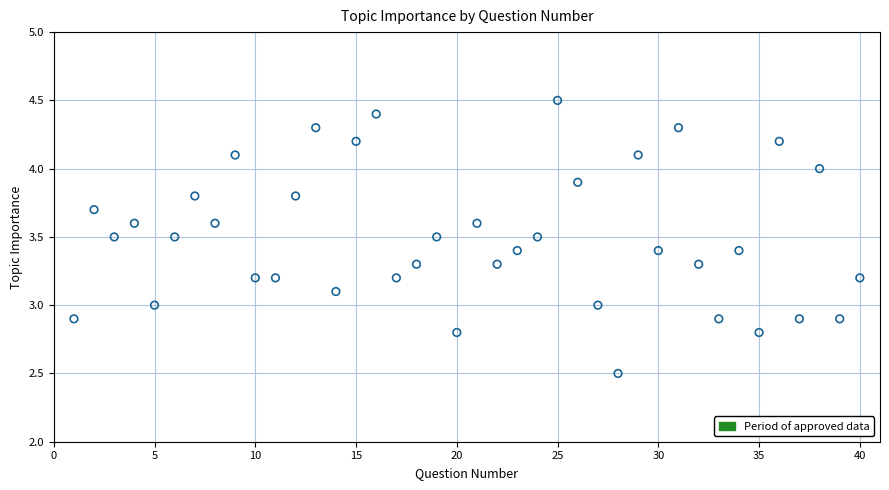

What is the range of X values (max minus min)?

39.0